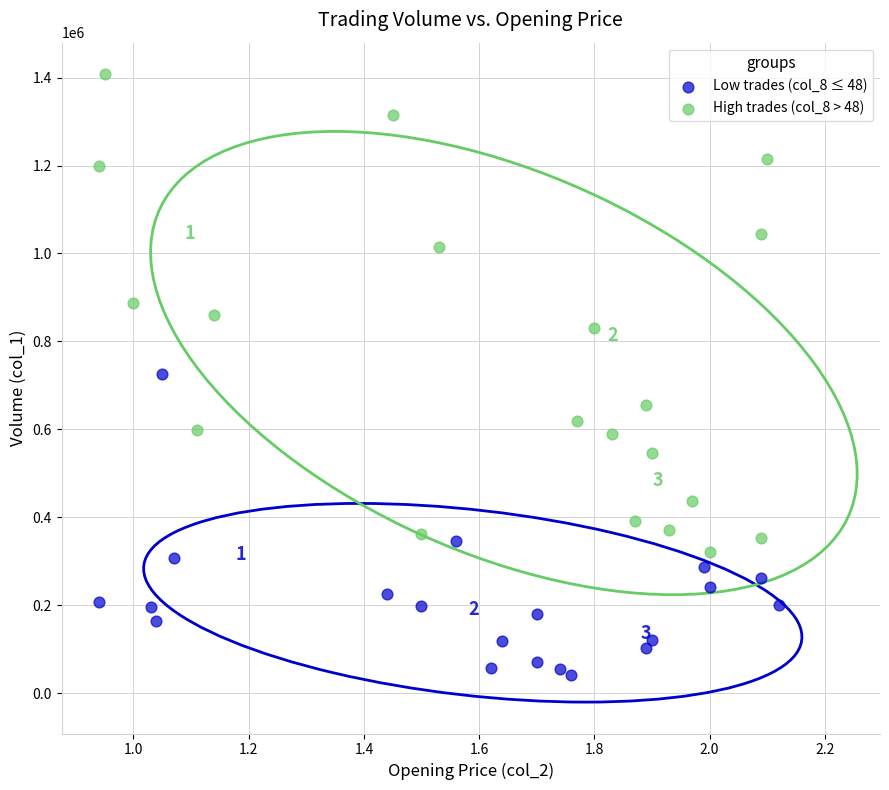

Which series contains the lowest Y value?

Low trades (col_8 ≤ 48)